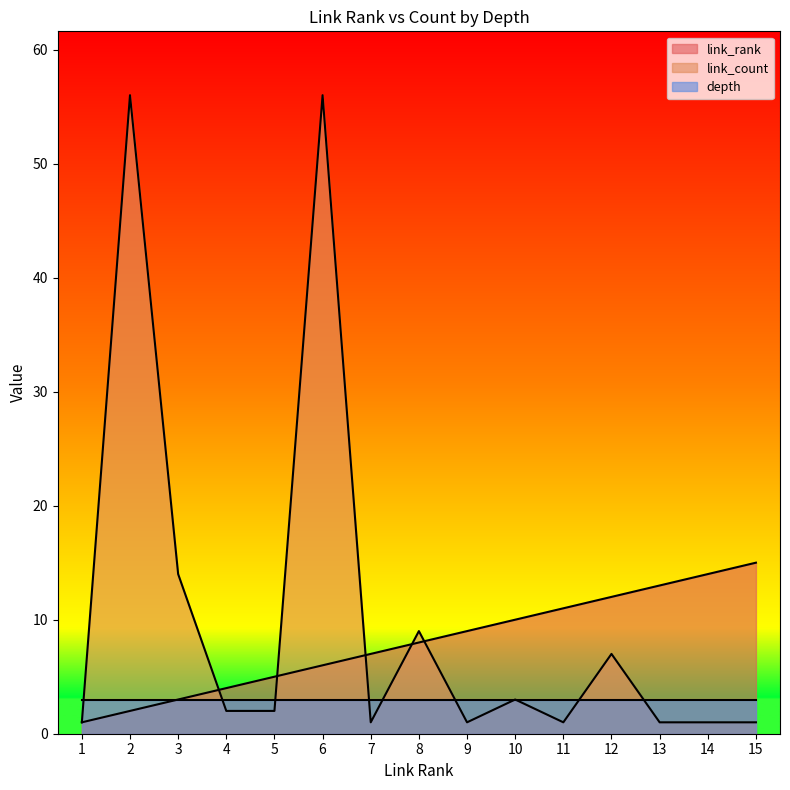

What is the sum of the link_rank values at 15 and 3?

18